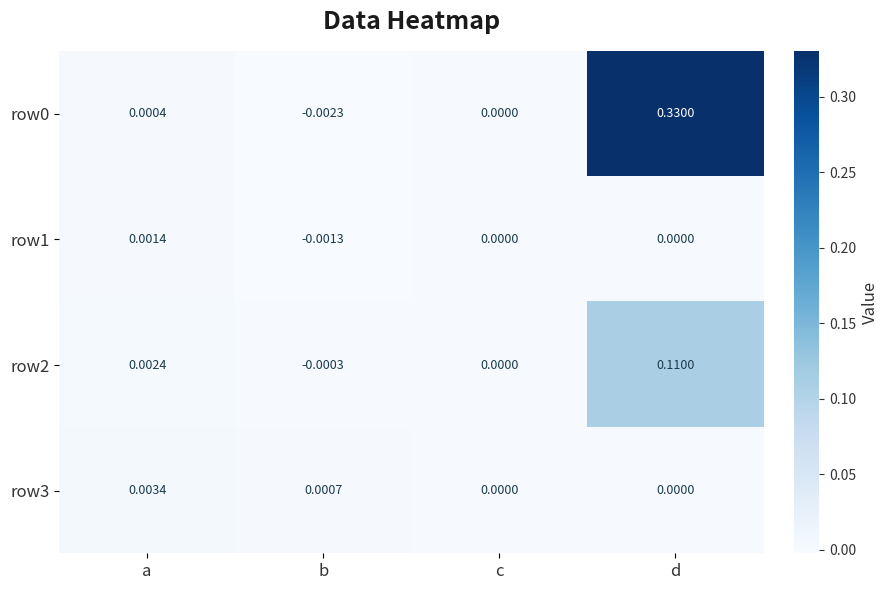

Is the value of row2 at b greater than the value of row1 at d?

No